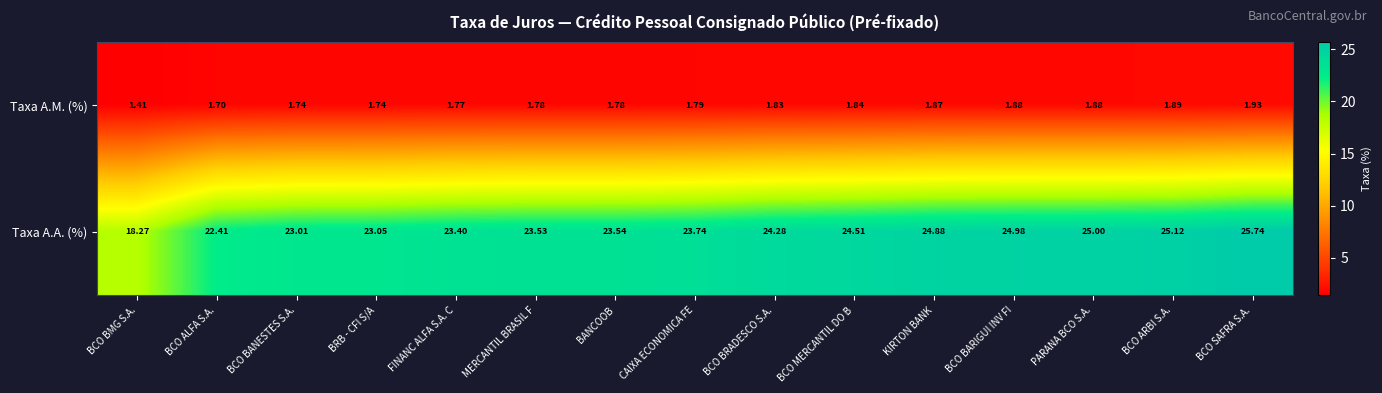

Which series has the largest range (max minus min)?

Taxa A.A. (%)